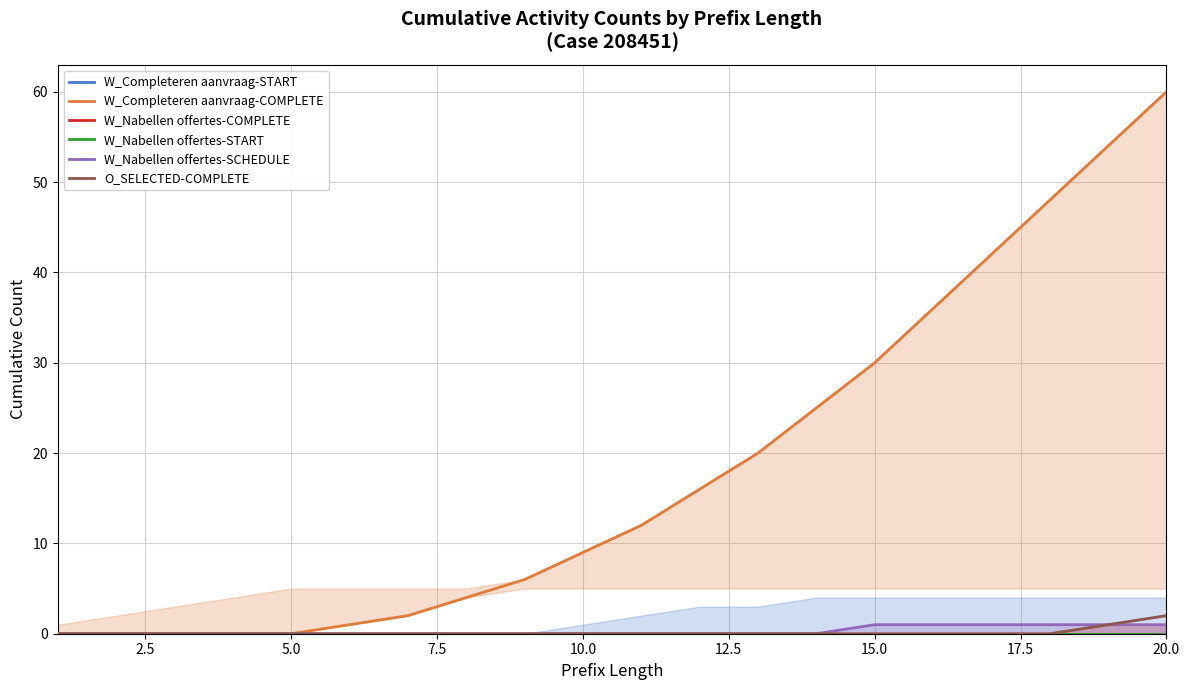

Is it true that W_Nabellen offertes-SCHEDULE equals 0 at 10.0?

True